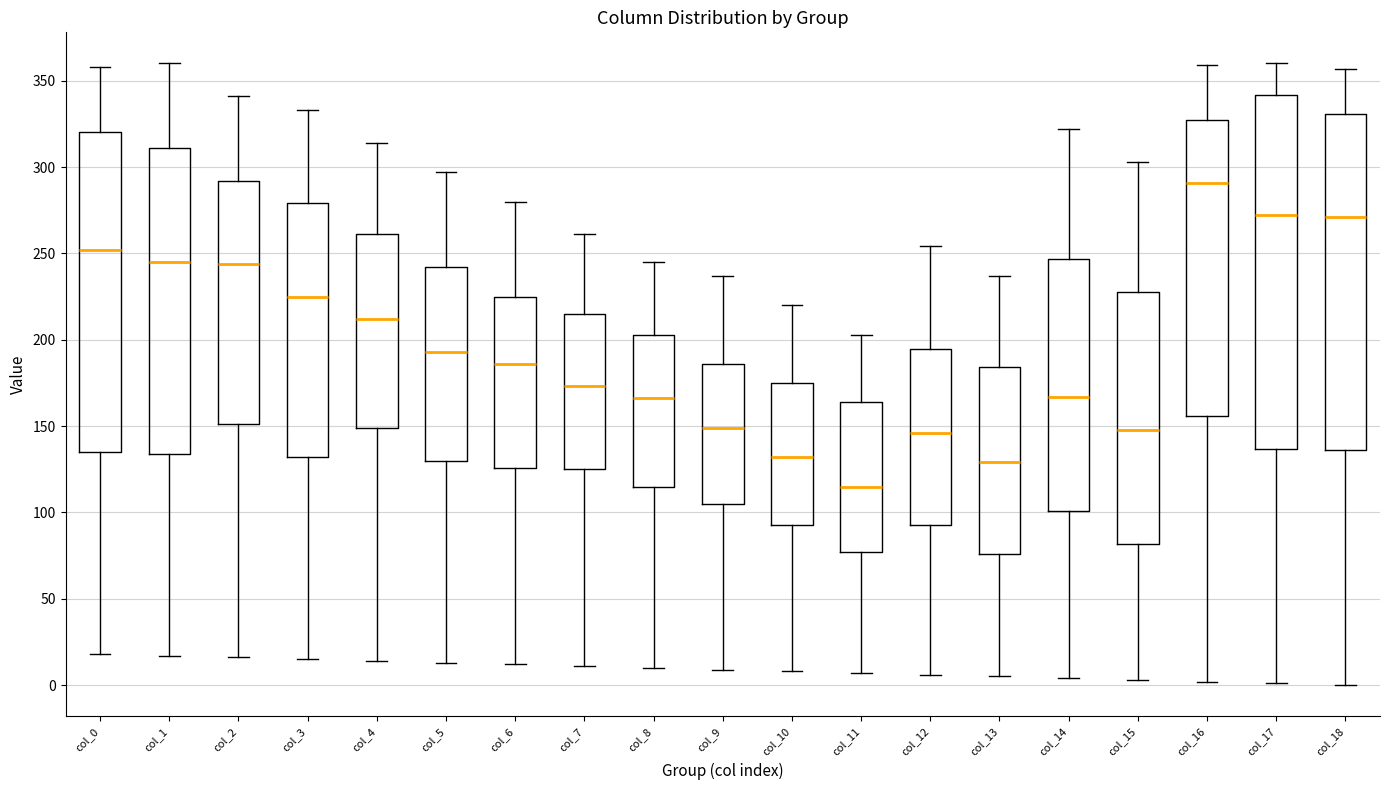

Reading left to right, transcribe this box plot: for each box, give where its median line is, the range the box spans, and where its two whiskers end, as read against the y-axis. The values are not printed on the chart, so give them approximately, as read against the axis.

col_0: median 250, box 135 to 320, whiskers 20 to 360
col_1: median 245, box 135 to 310, whiskers 15 to 360
col_2: median 245, box 150 to 290, whiskers 15 to 340
col_3: median 225, box 130 to 280, whiskers 15 to 335
col_4: median 210, box 150 to 260, whiskers 15 to 315
col_5: median 195, box 130 to 240, whiskers 15 to 295
col_6: median 185, box 125 to 225, whiskers 10 to 280
col_7: median 175, box 125 to 215, whiskers 10 to 260
col_8: median 165, box 115 to 205, whiskers 10 to 245
col_9: median 150, box 105 to 185, whiskers 10 to 235
col_10: median 130, box 95 to 175, whiskers 10 to 220
col_11: median 115, box 75 to 165, whiskers 5 to 205
col_12: median 145, box 95 to 195, whiskers 5 to 255
col_13: median 130, box 75 to 185, whiskers 5 to 235
col_14: median 165, box 100 to 245, whiskers 5 to 320
col_15: median 150, box 80 to 230, whiskers 5 to 305
col_16: median 290, box 155 to 325, whiskers 0 to 360
col_17: median 270, box 135 to 340, whiskers 0 to 360
col_18: median 270, box 135 to 330, whiskers 0 to 355